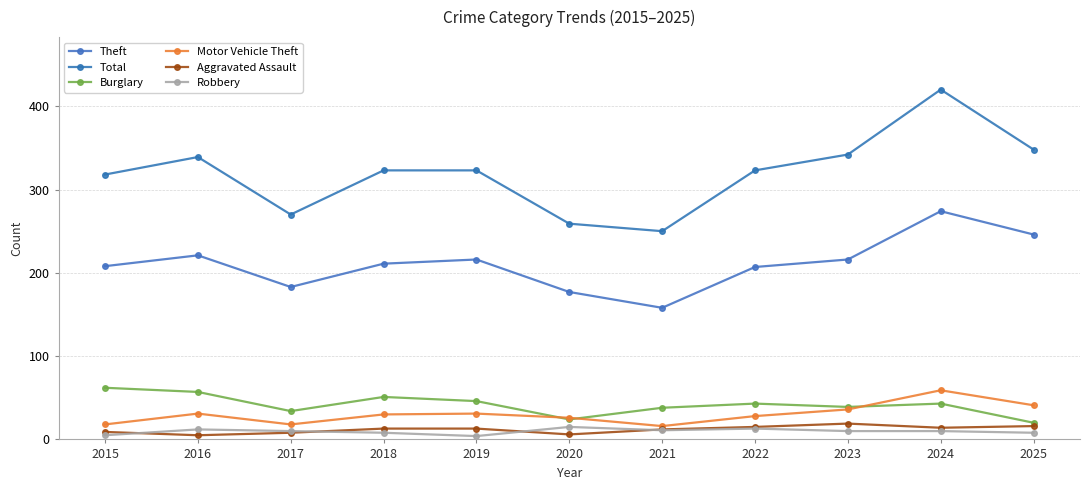

Which label corresponds to the largest value in the chart?

2024